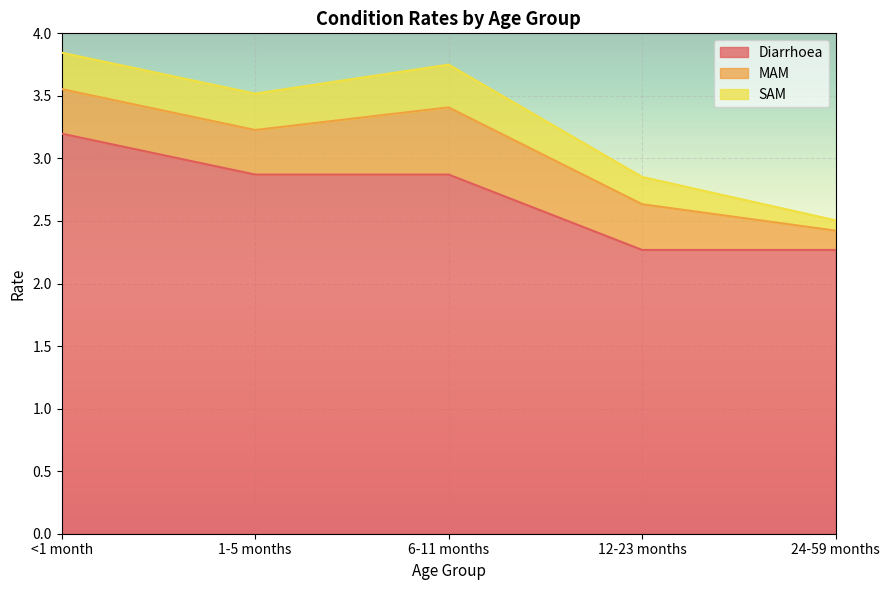

What is the label of the 1st point from the right?

24-59 months